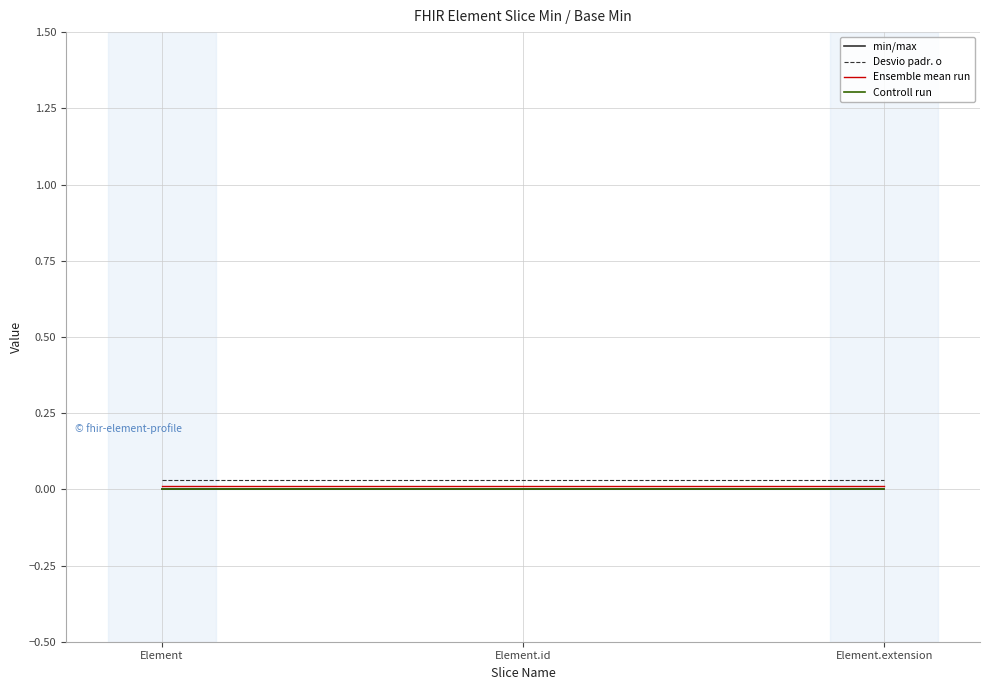

The min/max series shows 0.0 at Element.extension. True or false?

True